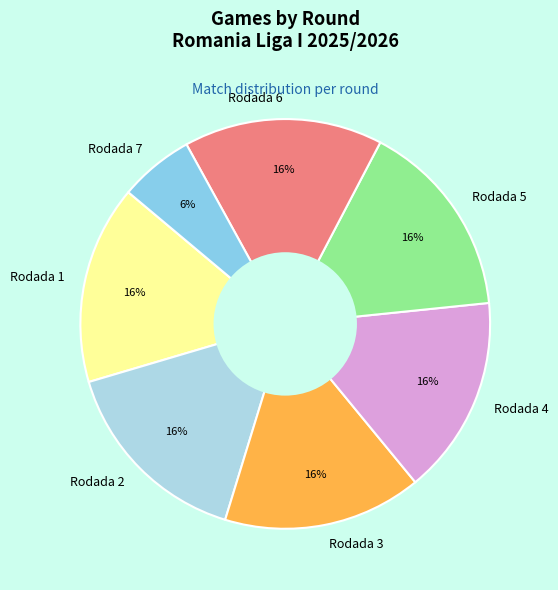

Is it true that Rodada 1 is 28% of the pie?

False